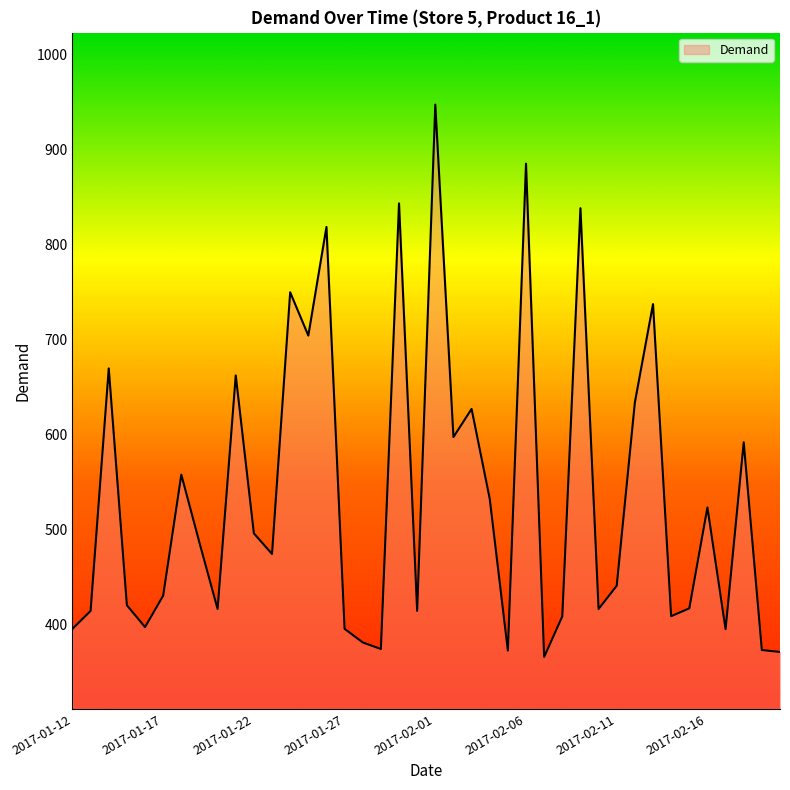

What is the difference between the maximum and minimum values?

581.8